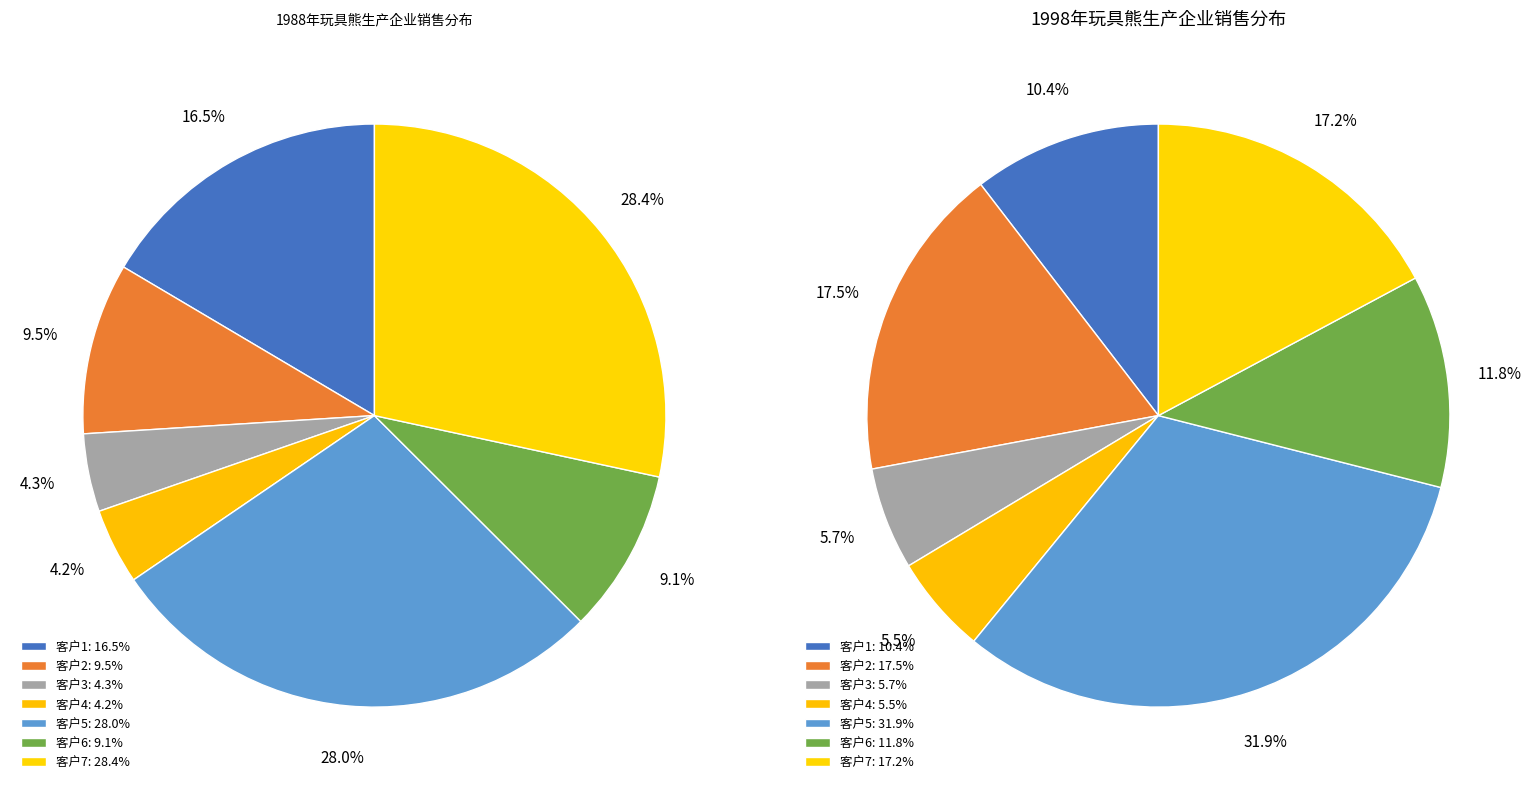

Is values_1988 the majority of the pie?

No